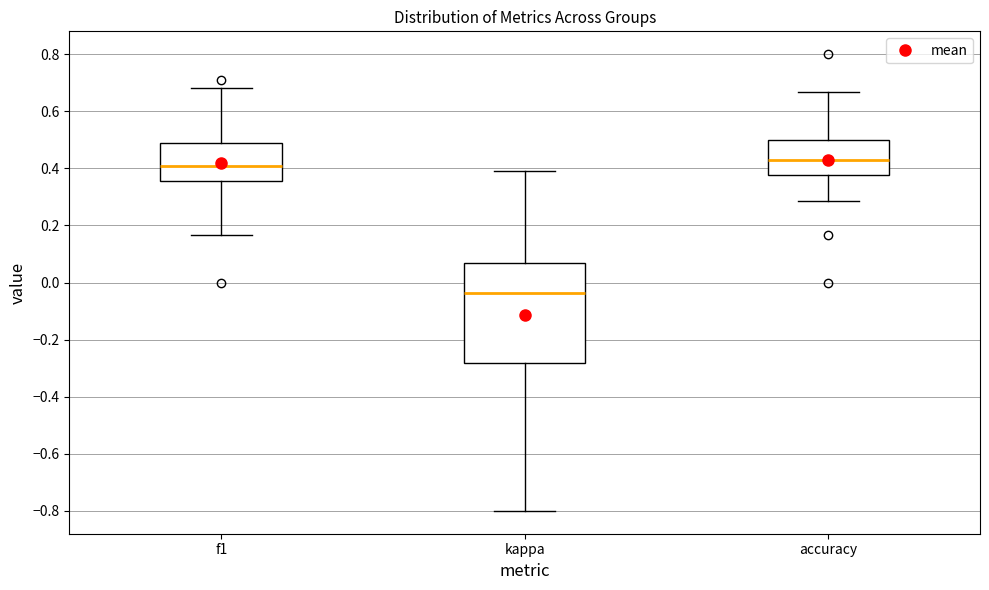

Reading left to right, transcribe this box plot: for each box, give where its median line is, the range the box spans, and where its two whiskers end, as read against the y-axis. The values are not printed on the chart, so give them approximately, as read against the axis.

f1: median 0.40, box 0.36 to 0.48, whiskers 0.16 to 0.68
kappa: median -0.04, box -0.28 to 0.06, whiskers -0.80 to 0.40
accuracy: median 0.44, box 0.38 to 0.50, whiskers 0.28 to 0.66